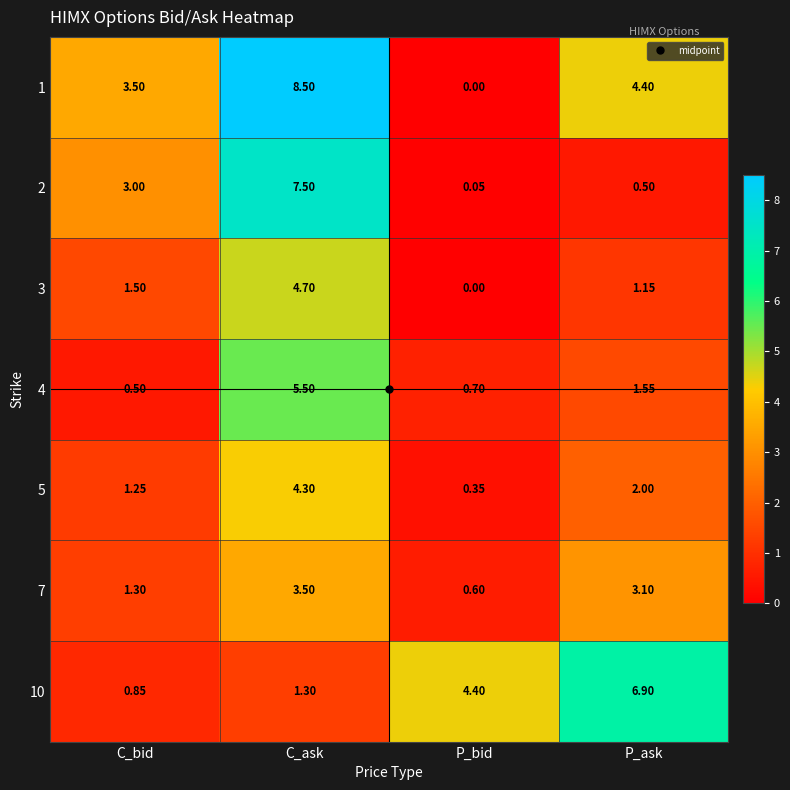

At which label is 7 closest to 2?

C_bid